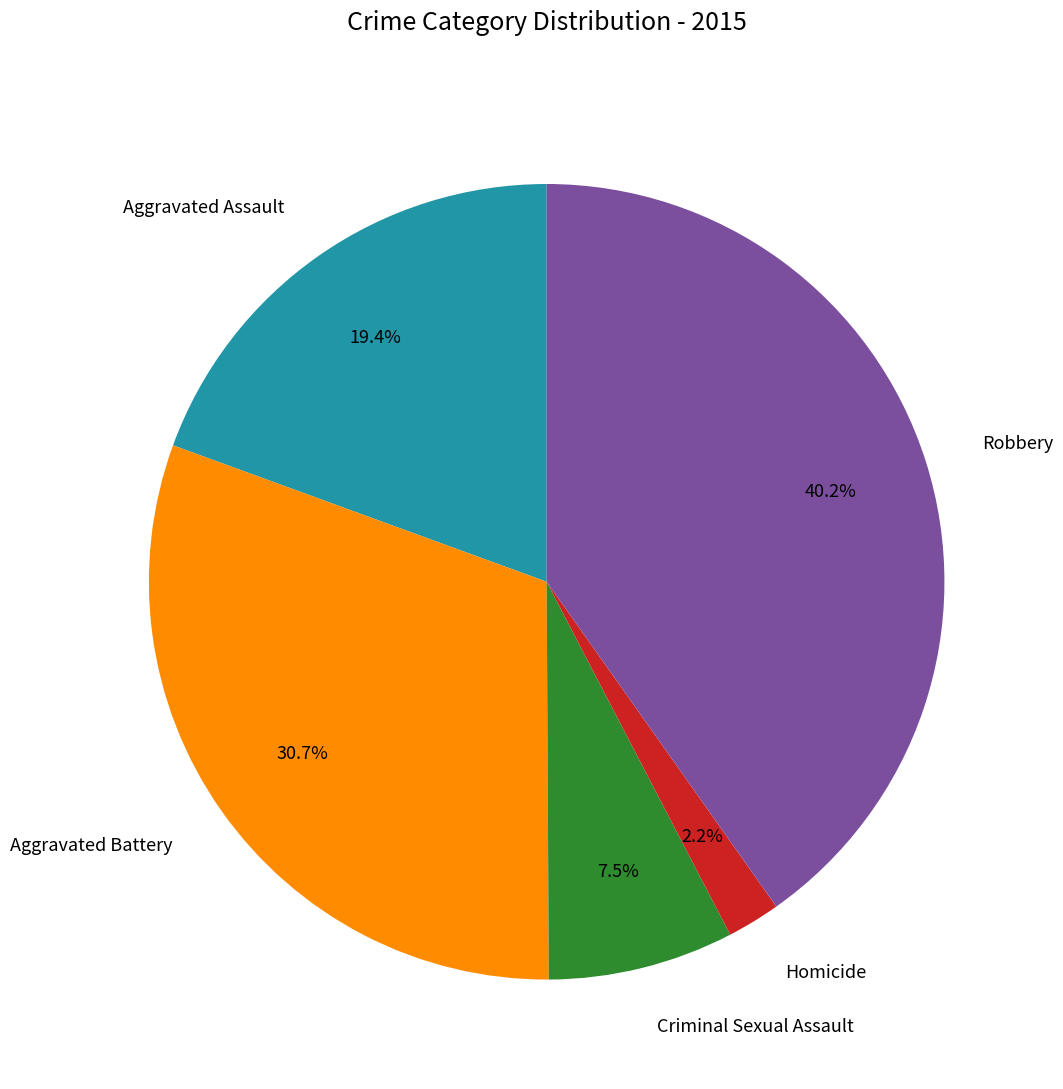

Is it true that Aggravated Battery is 31% of the pie?

True